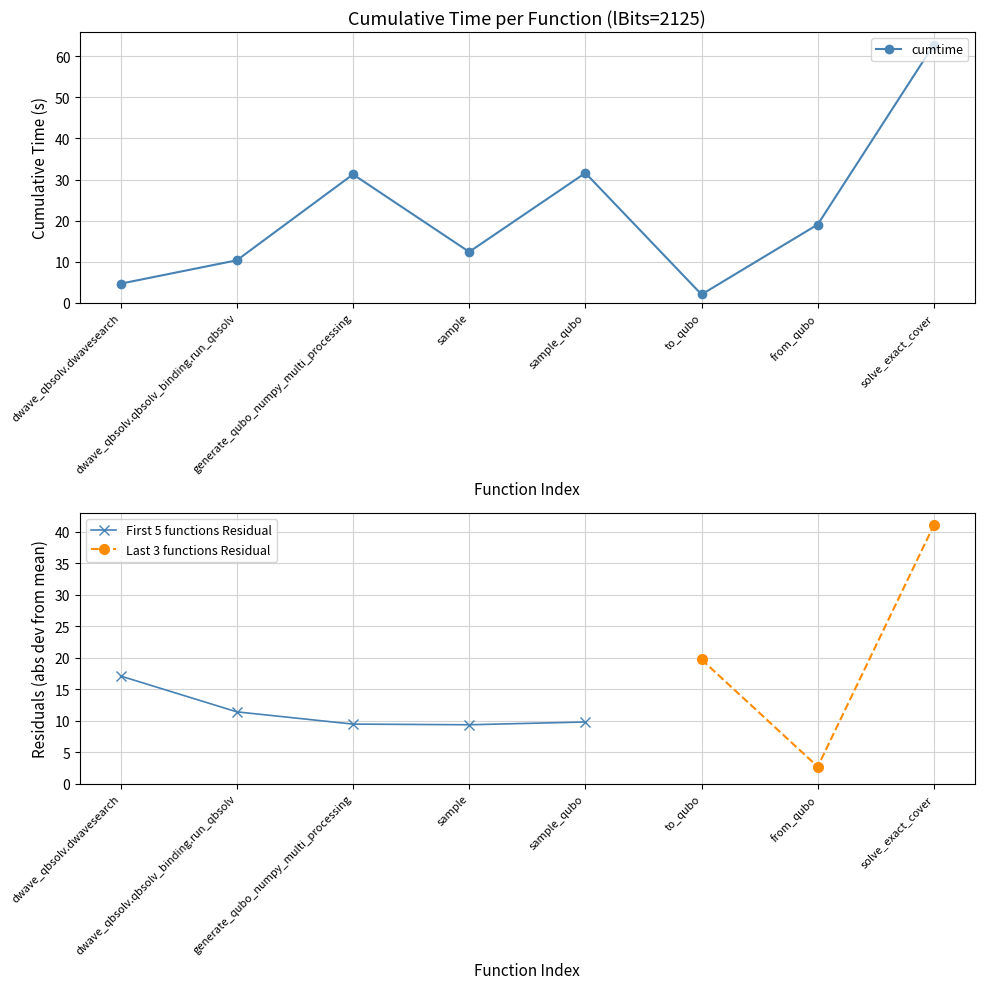

At which label does the data first exceed 19?

generate_qubo_numpy_multi_processing